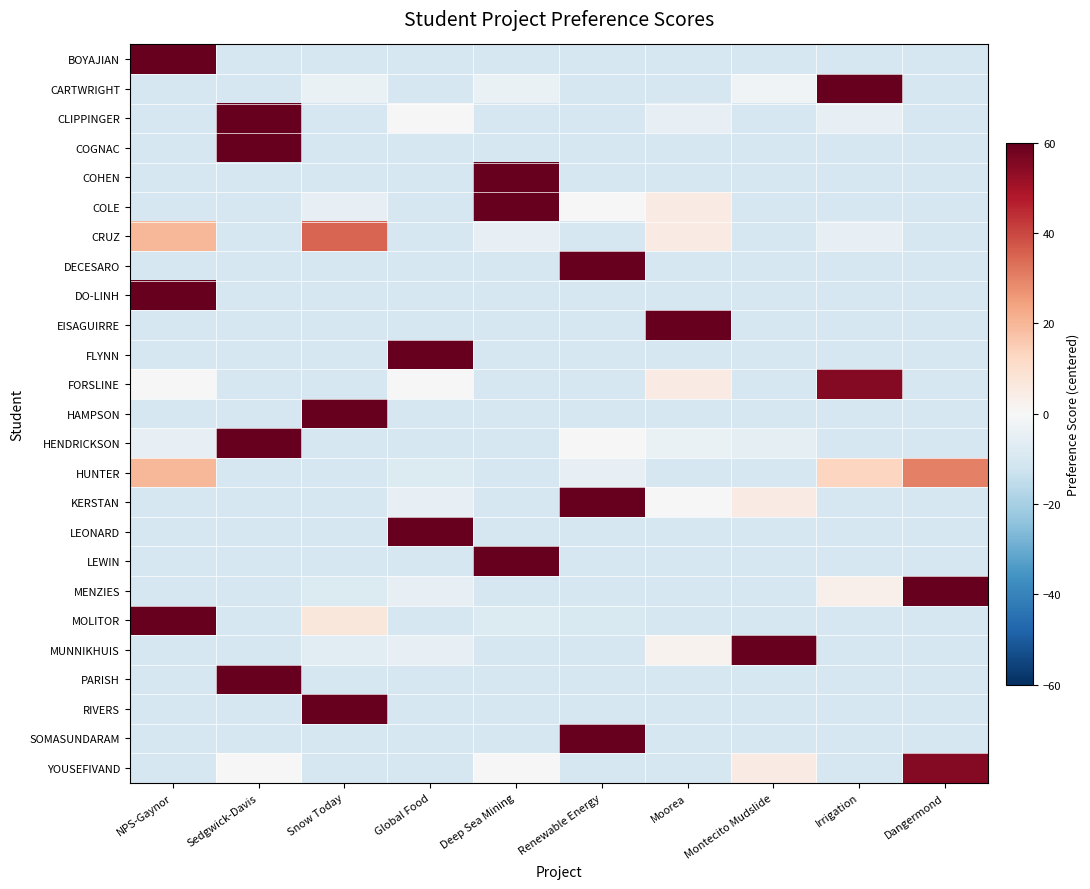

What is the minimum value shown in the chart?

-10